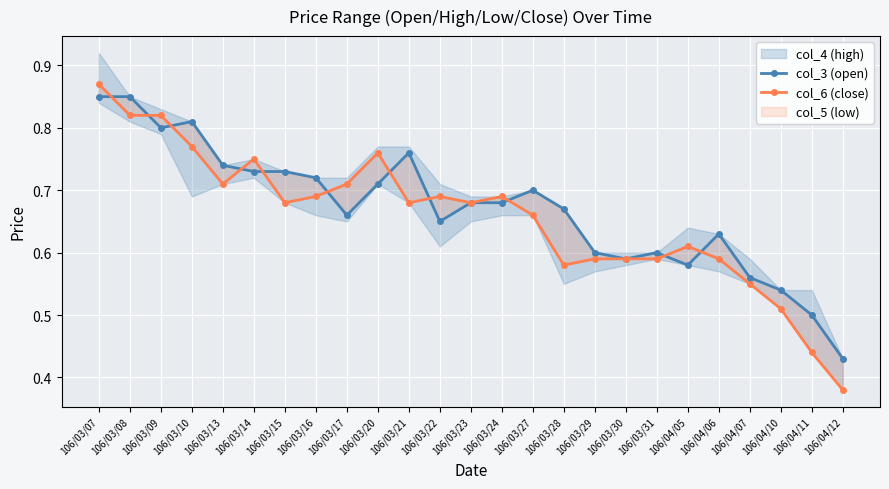

At 106/03/15, list the series in order from largest to smallest.

col_3 (open), col_6 (close)